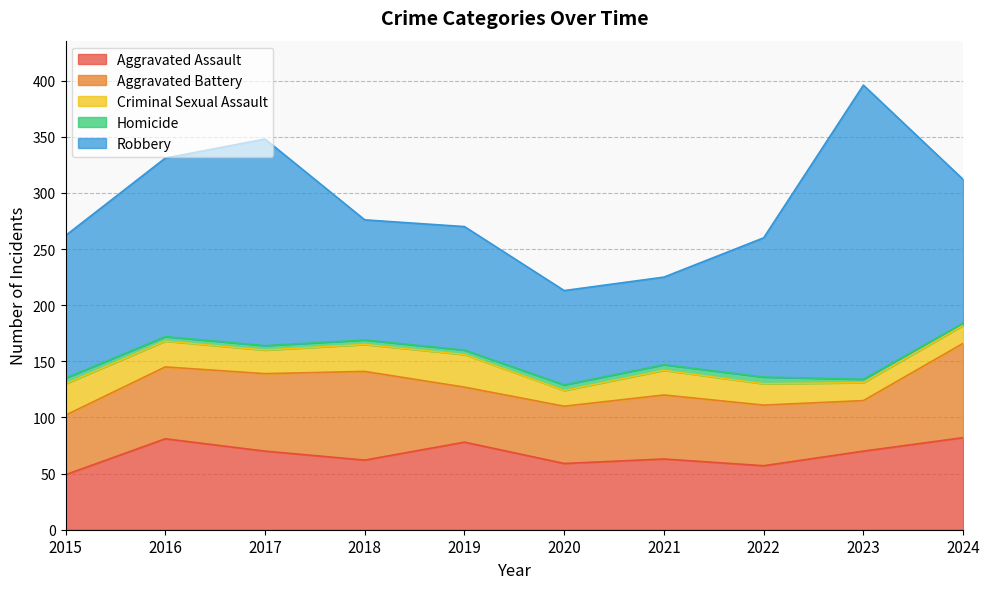

What is the value of the Robbery point at the 7th from the left?

78